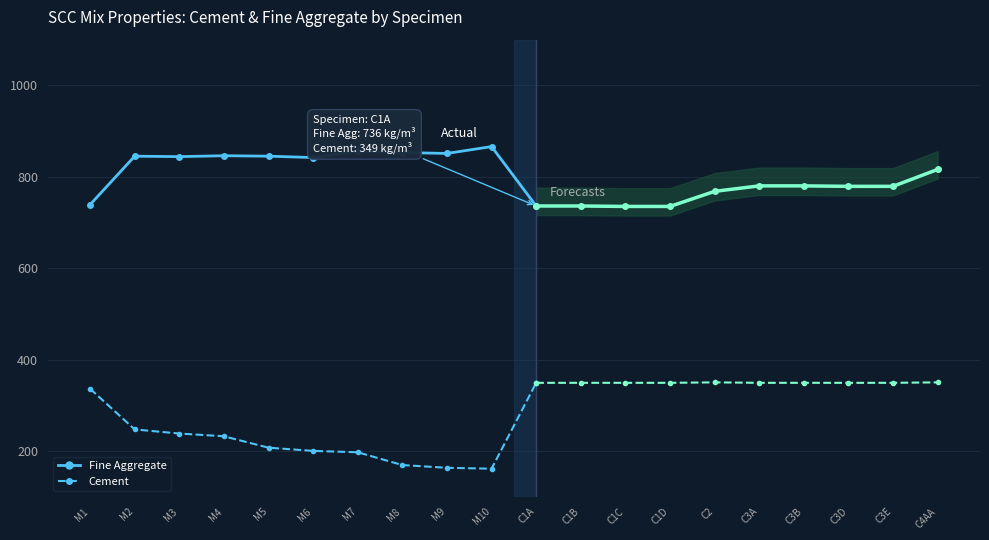

What is the sum of the Fine Aggregate values at M5 and M6?

1687